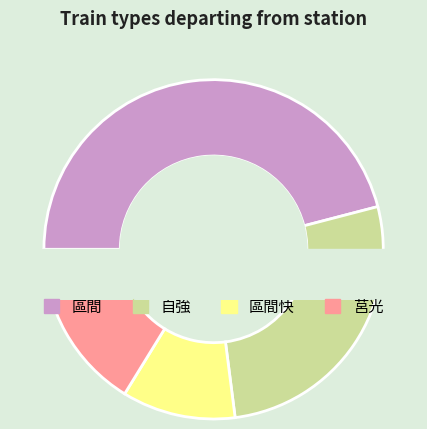

Do 區間快 and 莒光 together represent more than half of the pie?

No